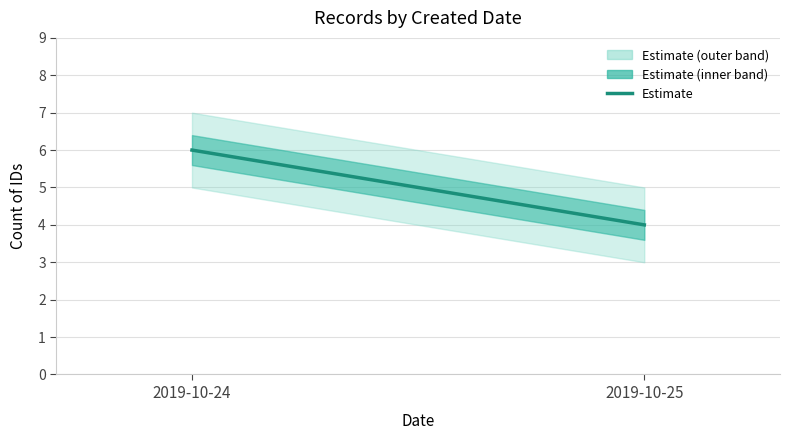

What is the value of the 2nd point from the left?

4